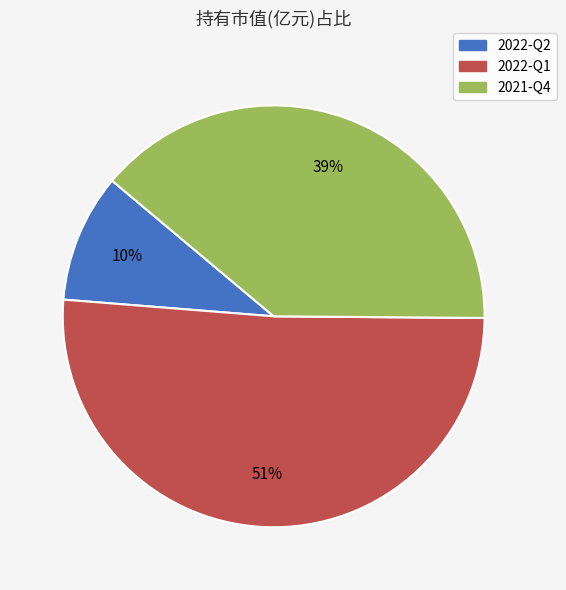

Rank the categories by value from lowest to highest.

2022-Q2, 2021-Q4, 2022-Q1